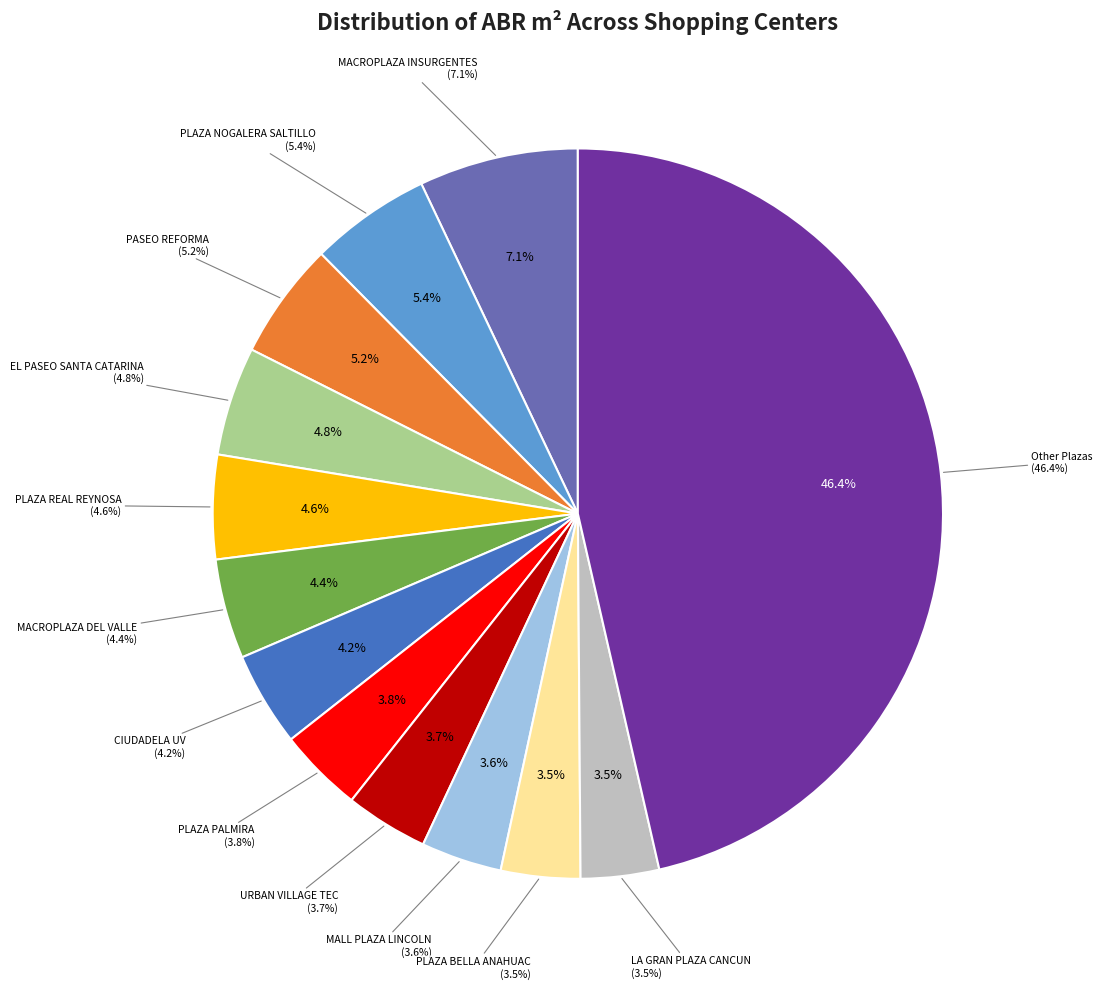

The URBAN VILLAGE TEC slice represents 4% of the pie. True or false?

True